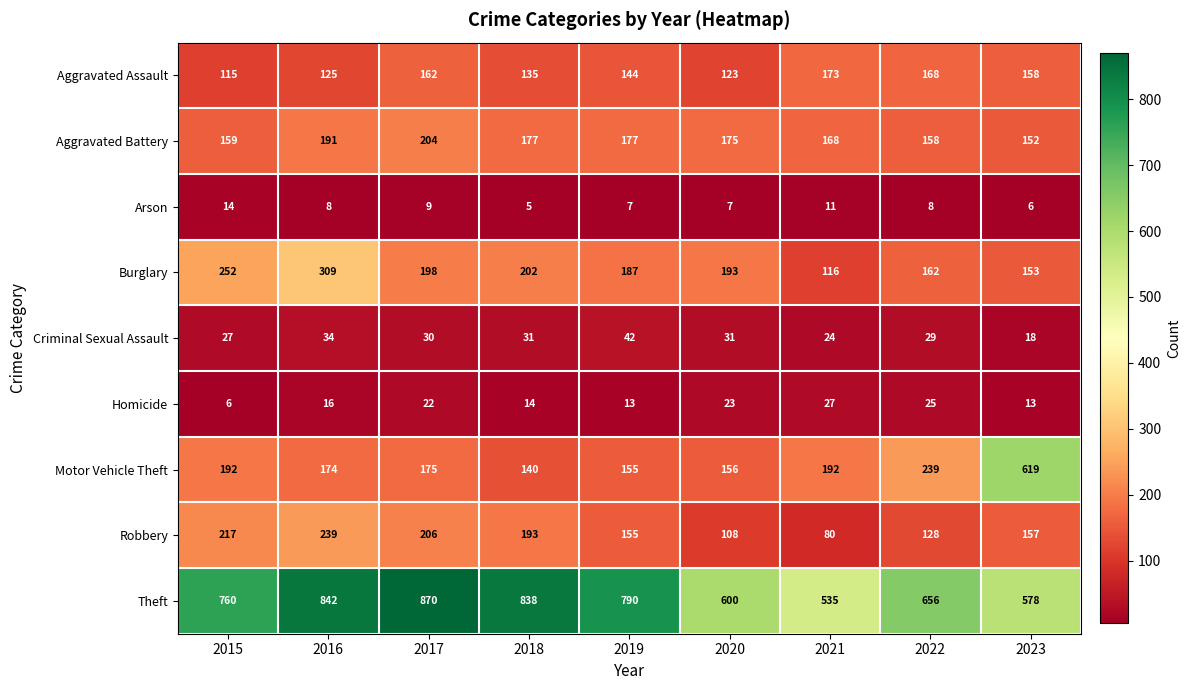

At 2020, list the series in order from largest to smallest.

Theft, Burglary, Aggravated Battery, Motor Vehicle Theft, Aggravated Assault, Robbery, Criminal Sexual Assault, Homicide, Arson